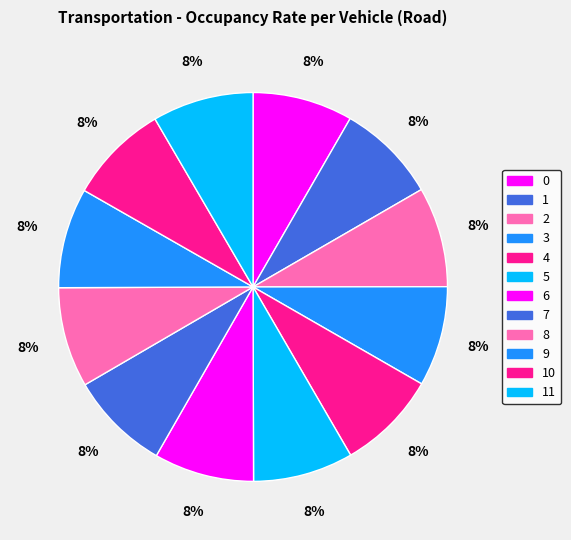

How many slices are in this pie chart?

12